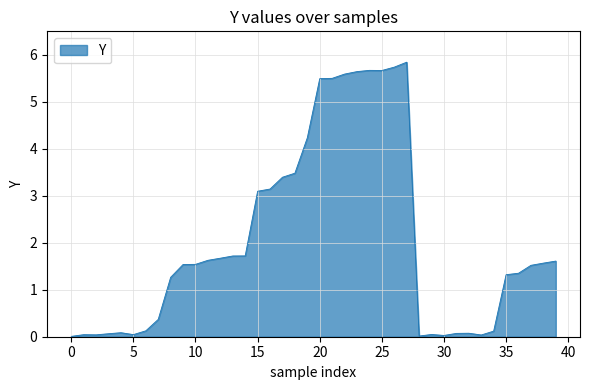

What is the maximum value shown in the chart?

5.8